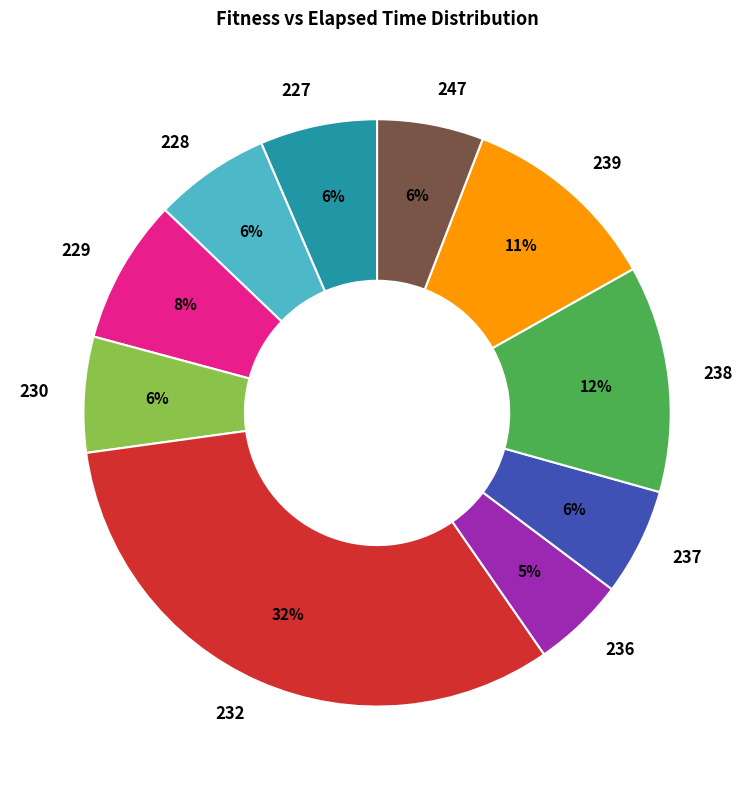

Is the sum of 236 and 229 greater than half?

No